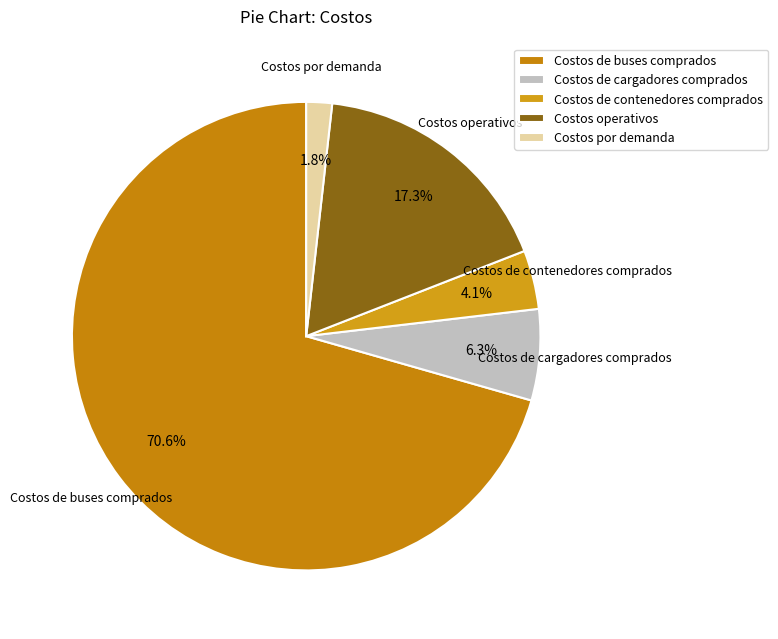

Count the number of slices in the pie.

5